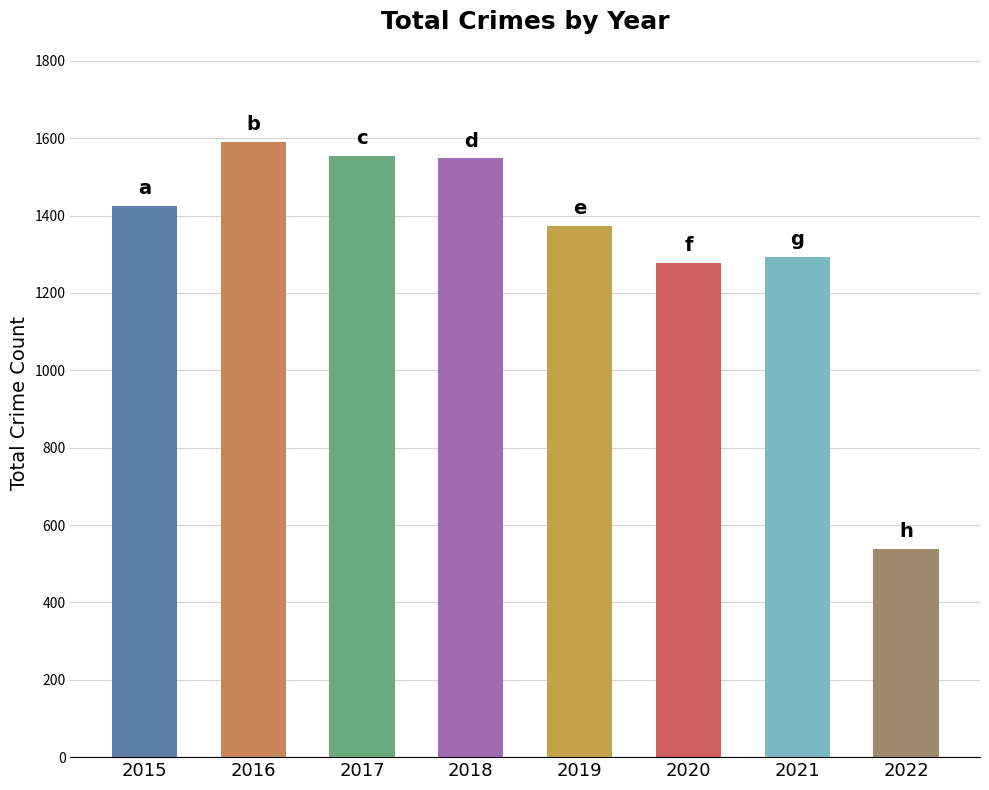

Is it true that the value at 2015 is 890?

False